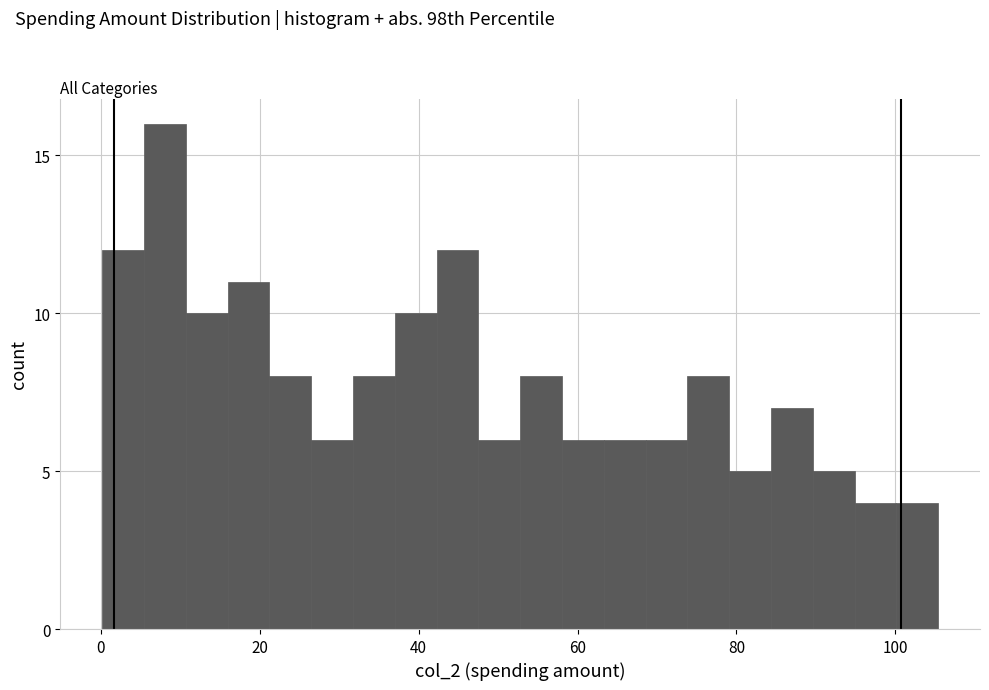

Around what value on the x-axis is the tallest bar? Give the approximate position of its centre, as read against the axis.

8